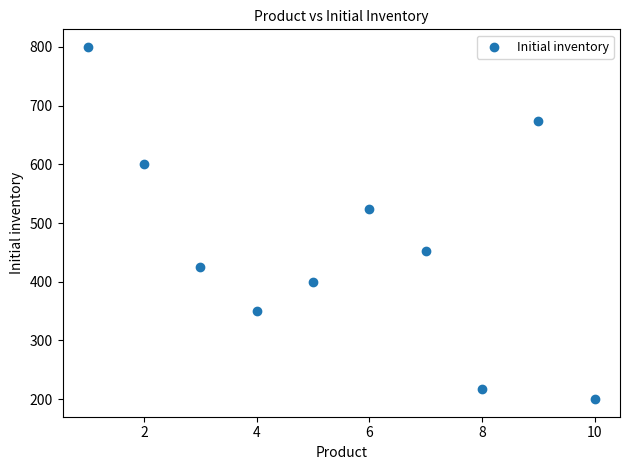

What Y value in the scatter plot is closest to 500?

524